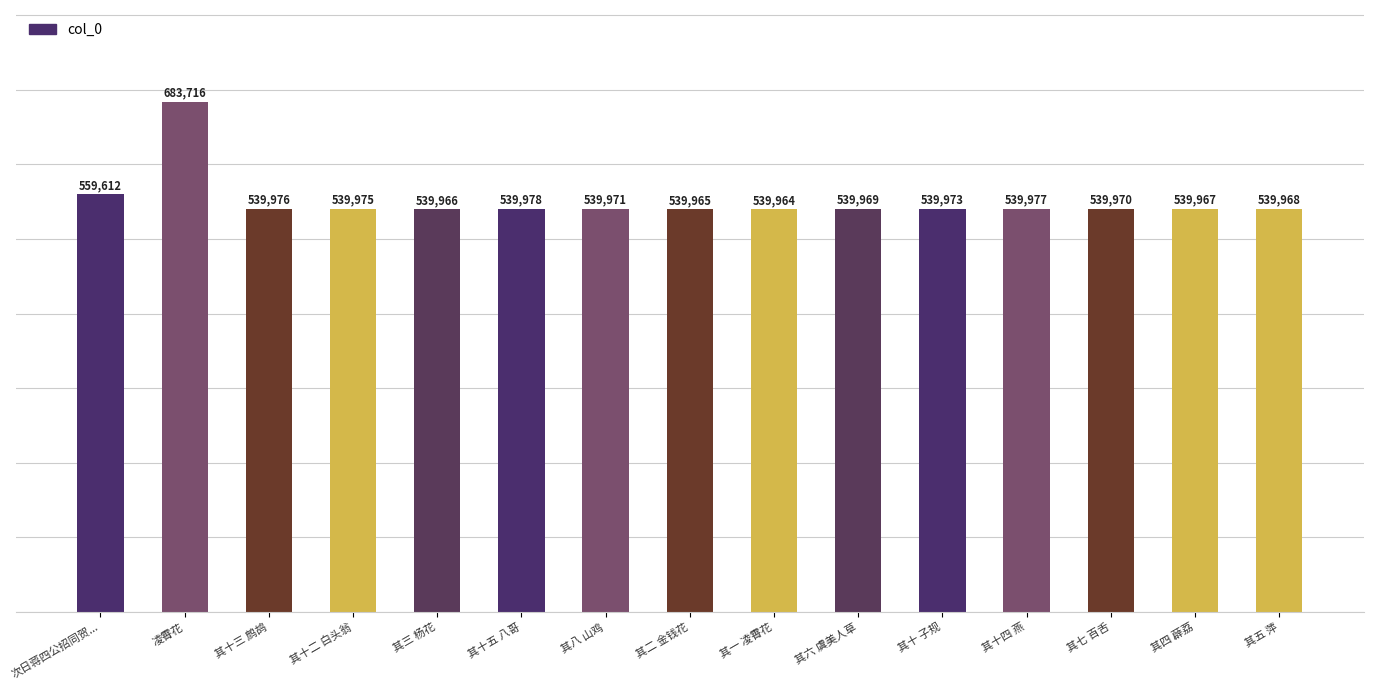

Reading right to left, transcribe all the data shown in this chart.

539968	539967	539970	539977	539973	539969	539964	539965	539971	539978	539966	539975	539976	683716	559612